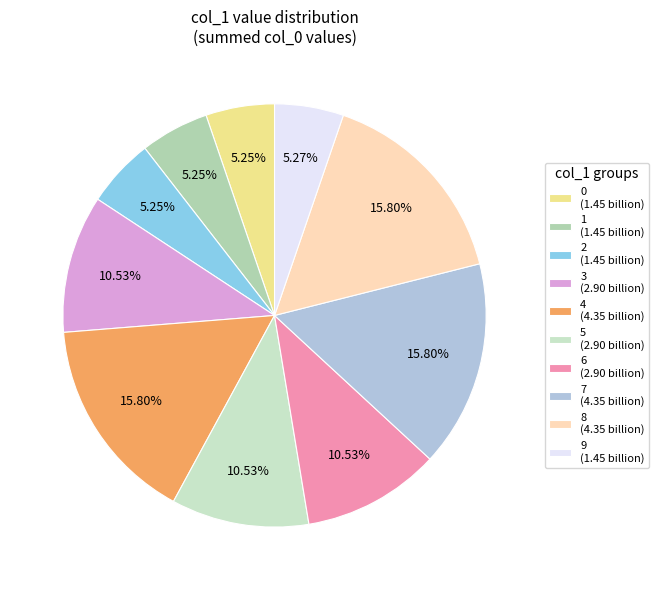

Between 1 and 8, which is larger?

8